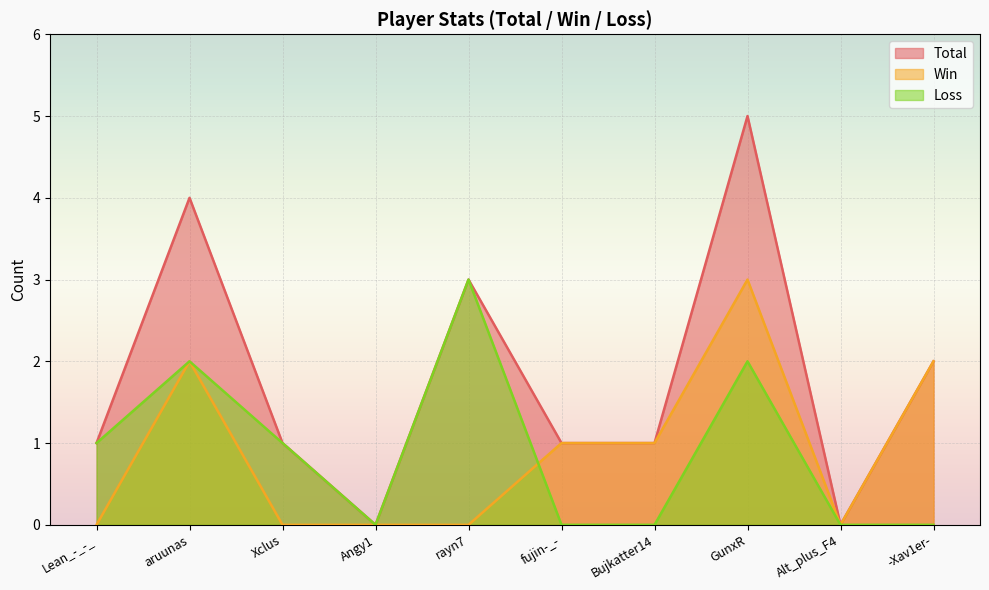

Which has a higher value, Bujkatter14 or -Xav1er-?

-Xav1er-